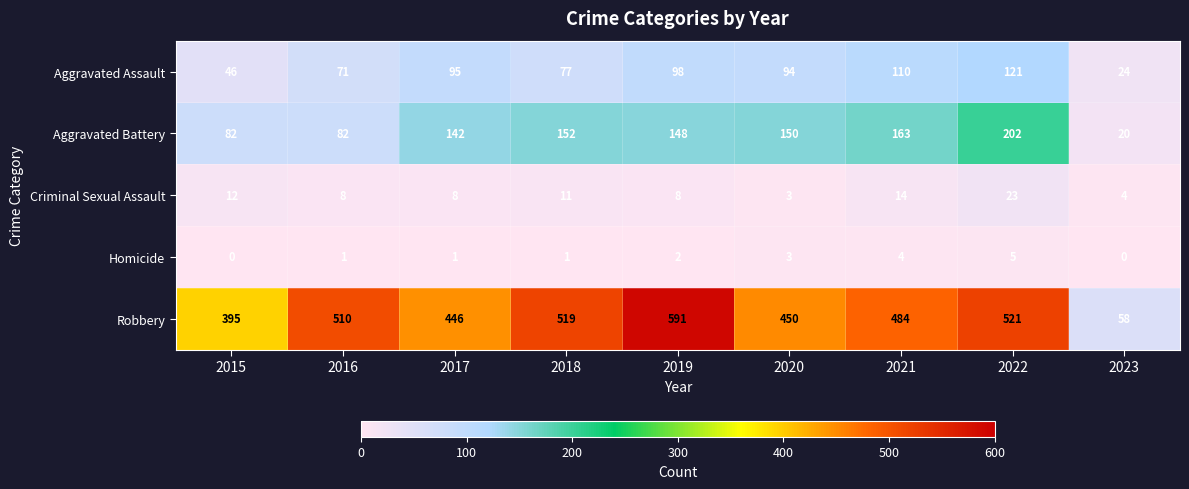

The value of Criminal Sexual Assault at 2016 is 8. True or false?

True